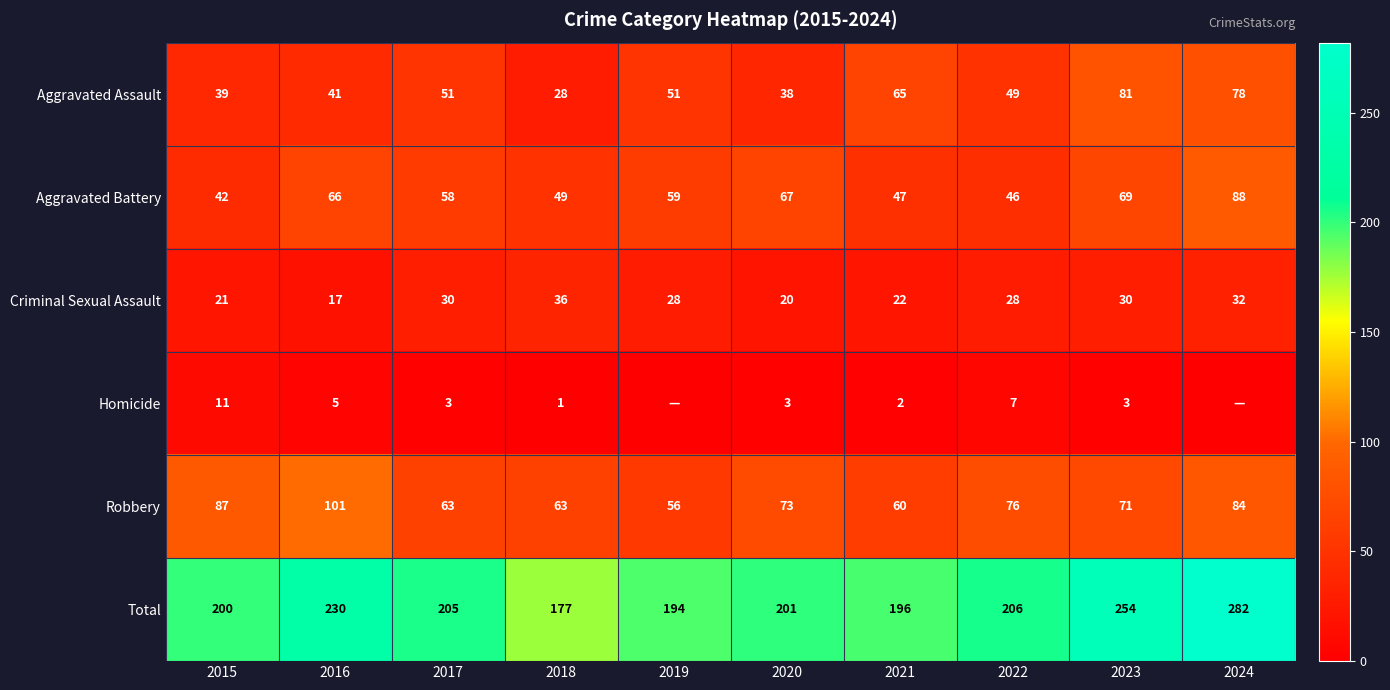

At 2016, list the series in order from largest to smallest.

Total, Robbery, Aggravated Battery, Aggravated Assault, Criminal Sexual Assault, Homicide